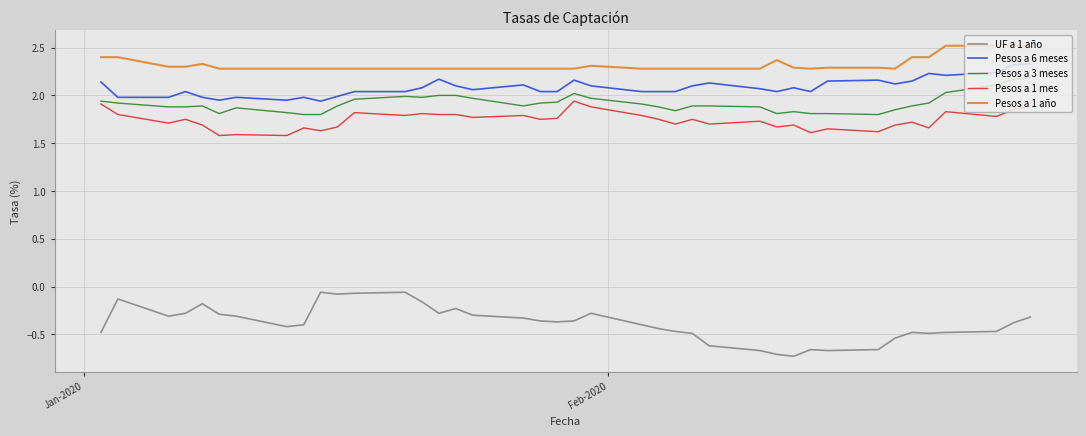

True or false: Pesos a 6 meses and Pesos a 1 año intersect in this chart.

False